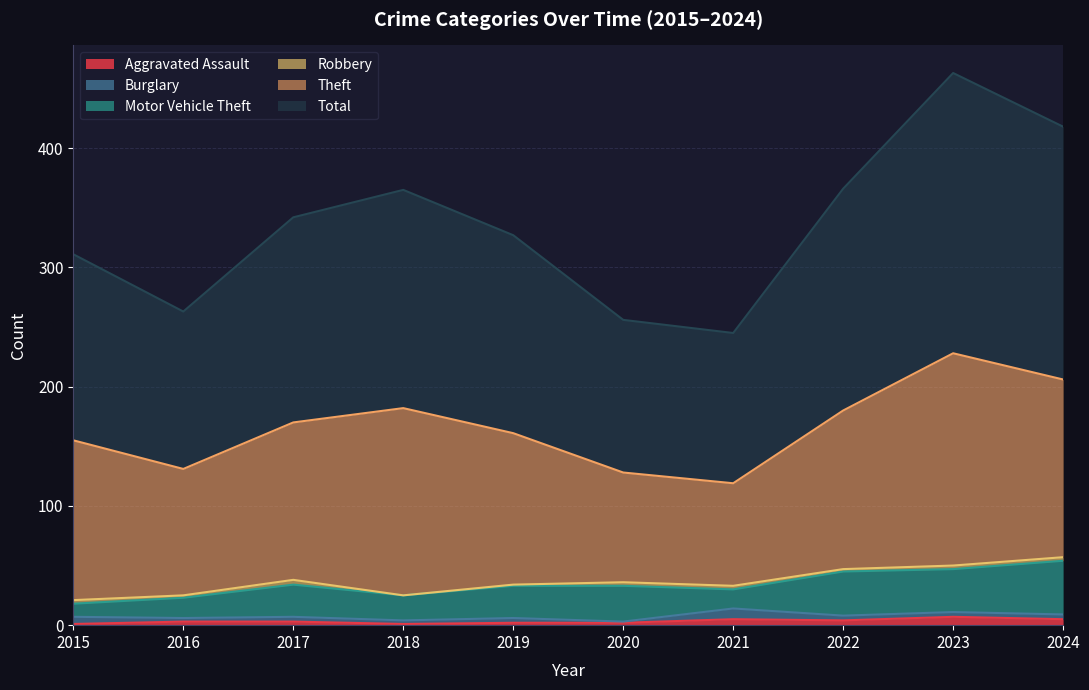

Which has a higher value, 2022 or 2018?

2022